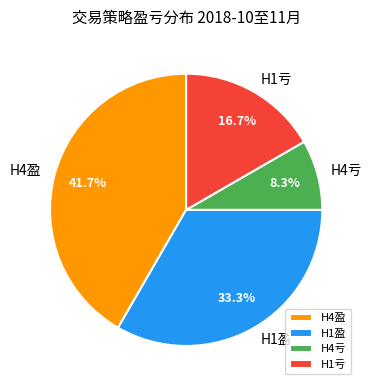

Combined, what portion of the pie is H1盈 and H1亏?

50.0%